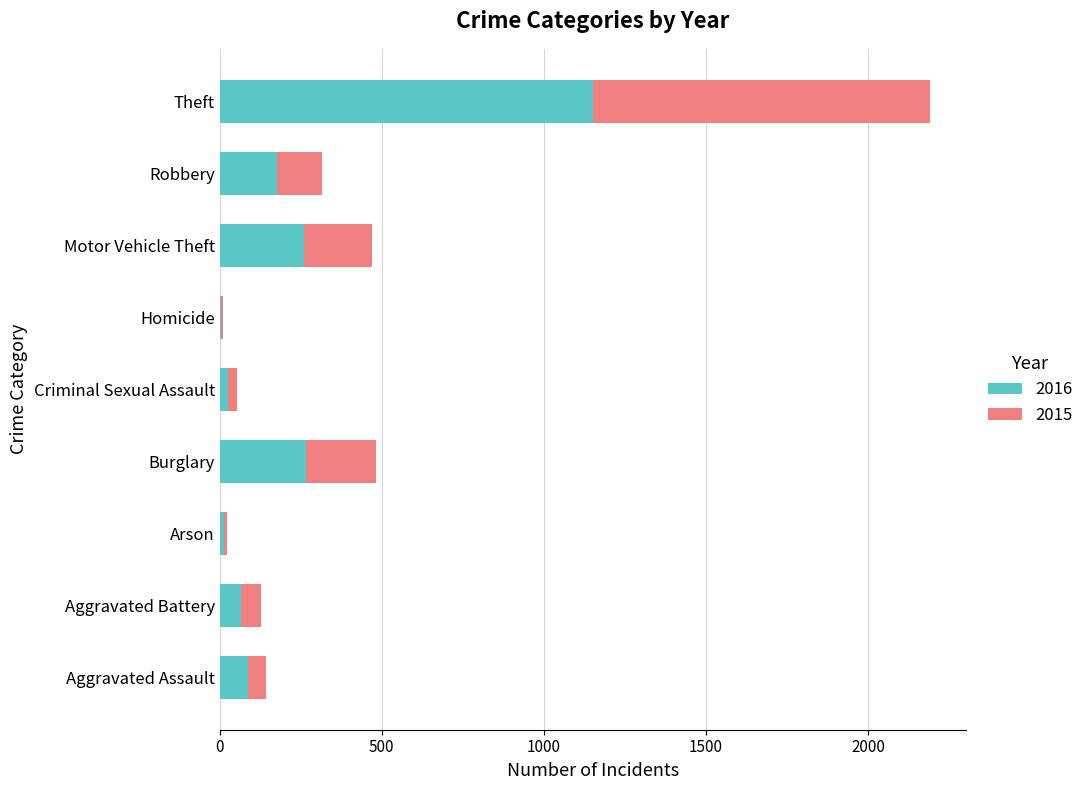

Is it true that 2016 equals 1508 at Theft?

False